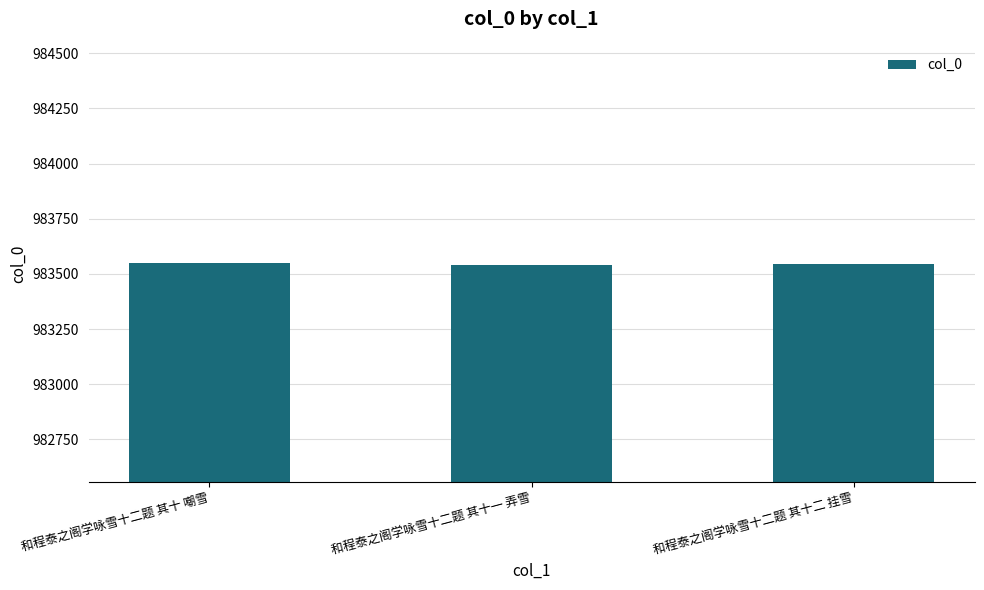

What is the maximum value shown in the chart?

983550